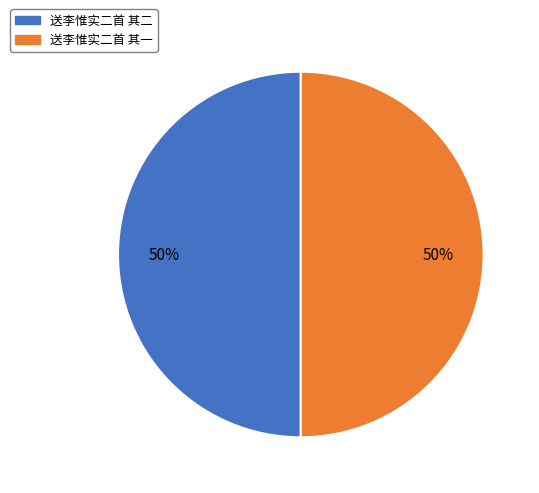

Is the sum of 送李惟实二首 其二 and 送李惟实二首 其一 greater than half?

Yes